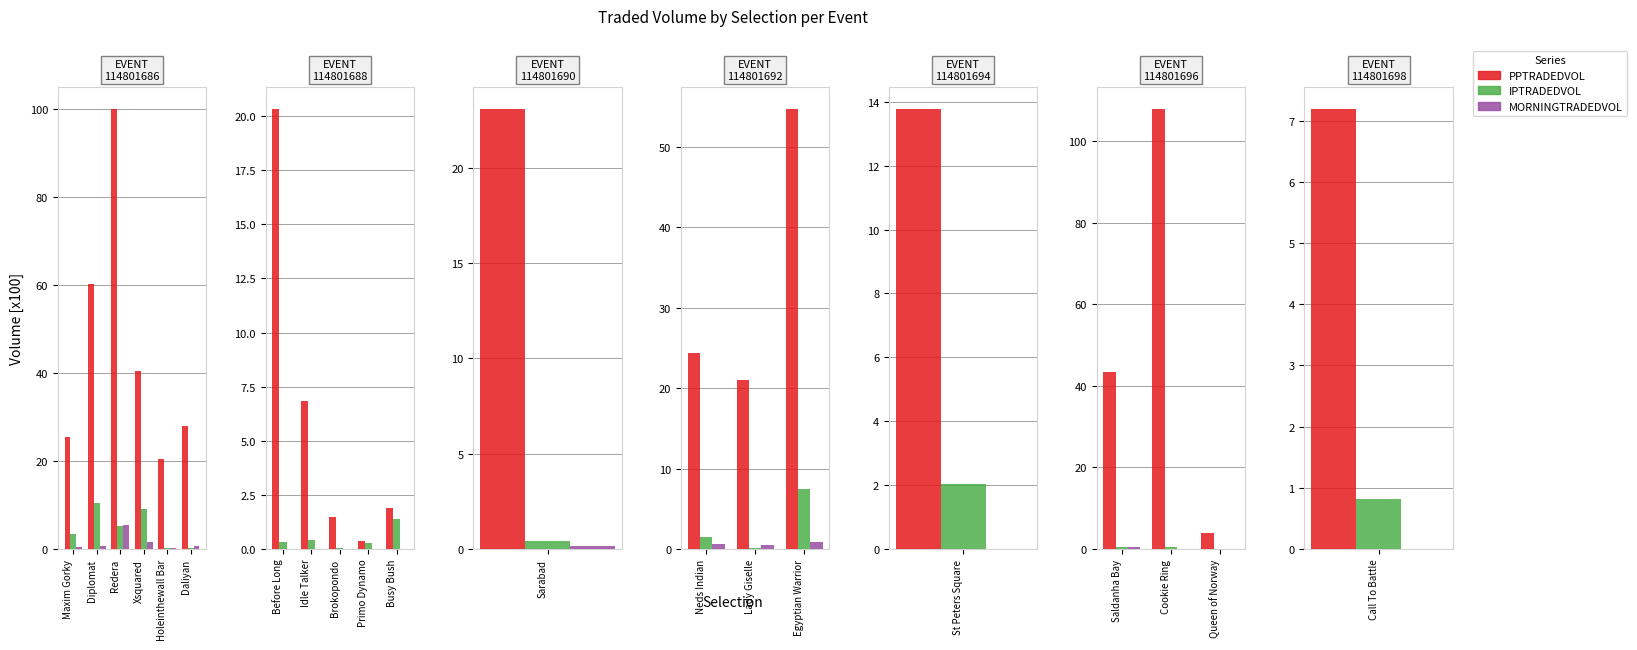

Is the value of PPTRADEDVOL at Queen of Norway greater than the value of IPTRADEDVOL at Saldanha Bay?

Yes